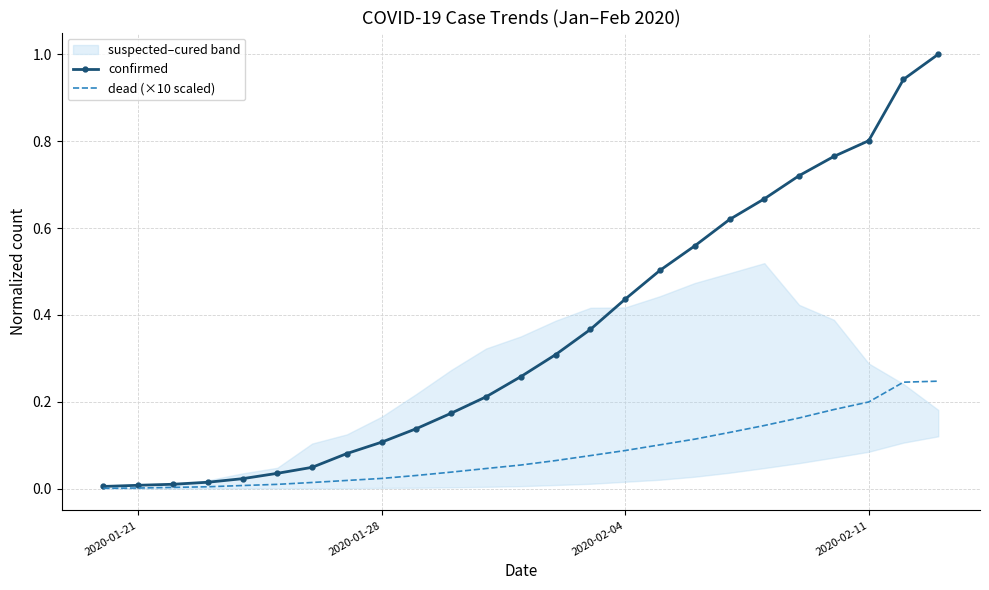

True or false: confirmed has a value of 0.8 at 2020-02-11.

True